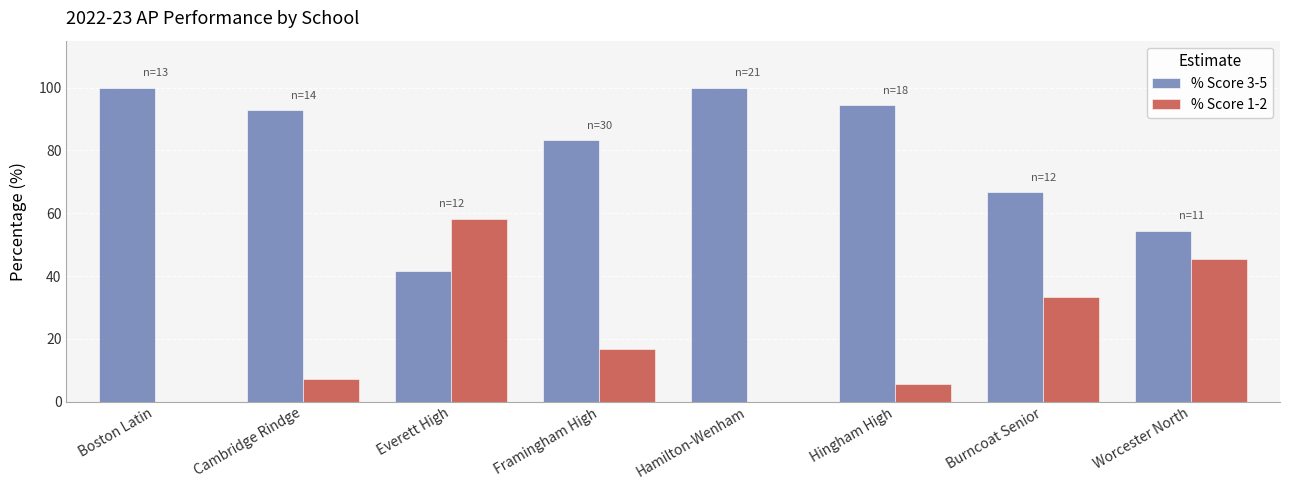

What is the total value across all series at Worcester North?

100.0